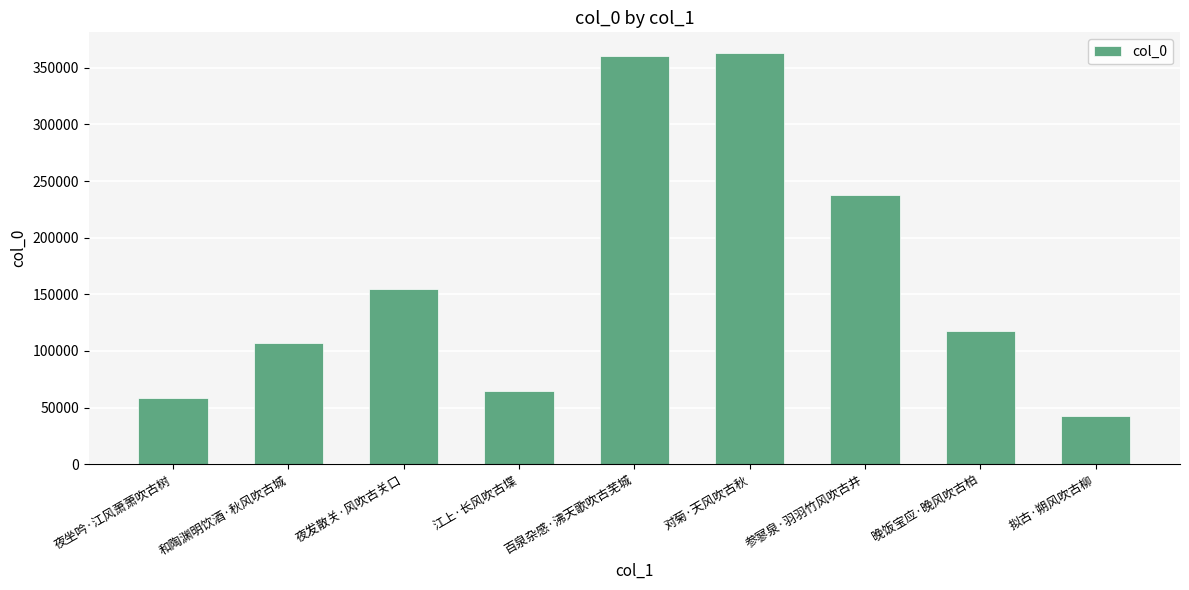

What is the change in value from 夜发散关·风吹古关口 to 百泉杂感·沸天歌吹古芜城?

+205268